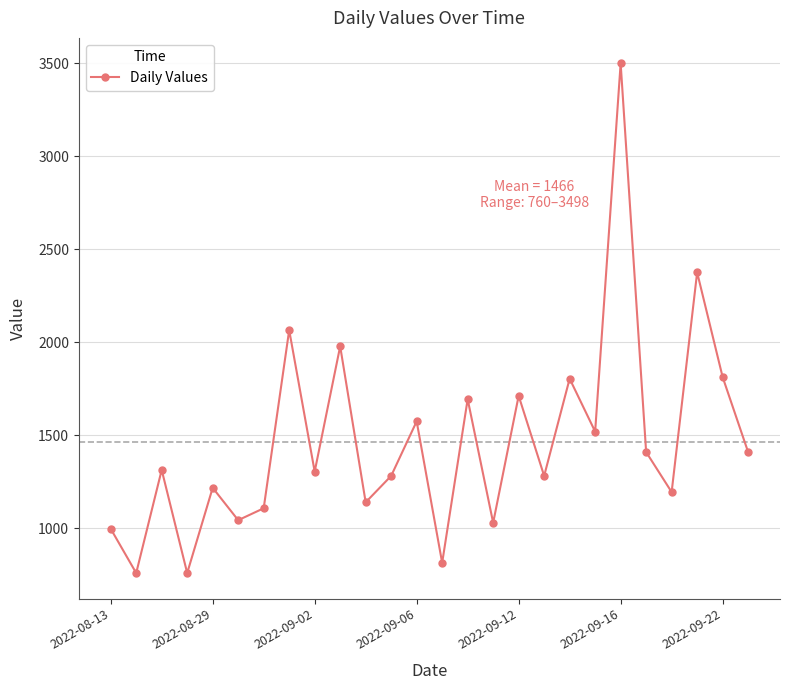

True or false: there are more than 1 points higher than both neighbors.

True